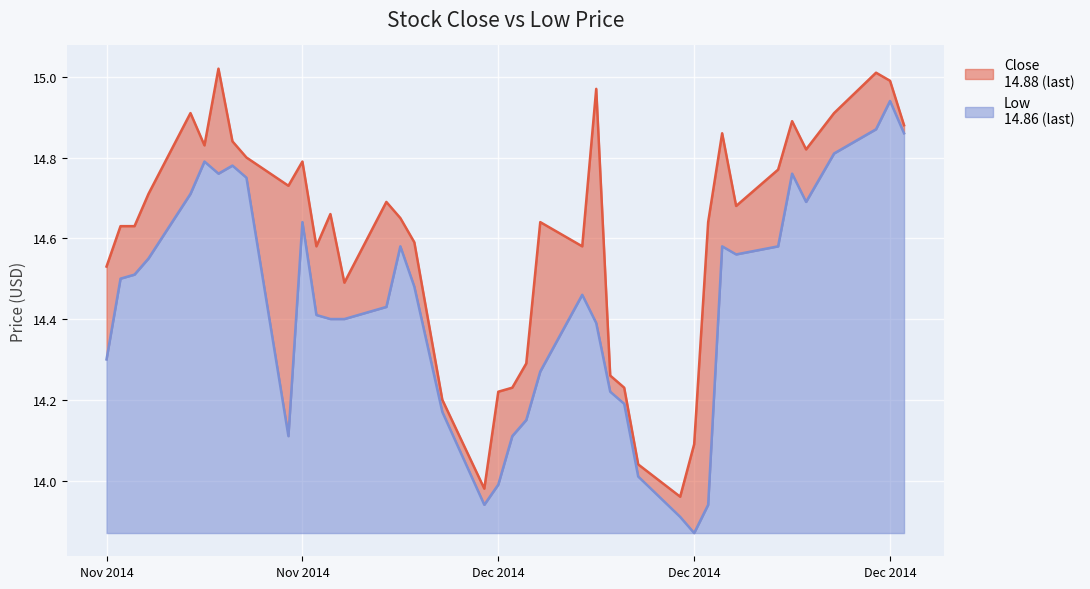

Reading left to right, what are all the values shown in this chart?

Close: 14.5	14.6	14.6	14.7	14.9	14.8	15.0	14.8	14.8	14.7	14.8	14.6	14.7	14.5	14.7	14.7	14.6	14.2	14.0	14.2	14.2	14.3	14.6	14.6	15.0	14.3	14.2	14.0	14.0	14.1	14.6	14.9	14.7	14.8	14.9	14.8	14.9	15.0	15.0	14.9
Low: 14.3	14.5	14.5	14.6	14.7	14.8	14.8	14.8	14.8	14.1	14.6	14.4	14.4	14.4	14.4	14.6	14.5	14.2	13.9	14.0	14.1	14.2	14.3	14.5	14.4	14.2	14.2	14.0	13.9	13.9	13.9	14.6	14.6	14.6	14.8	14.7	14.8	14.9	14.9	14.9